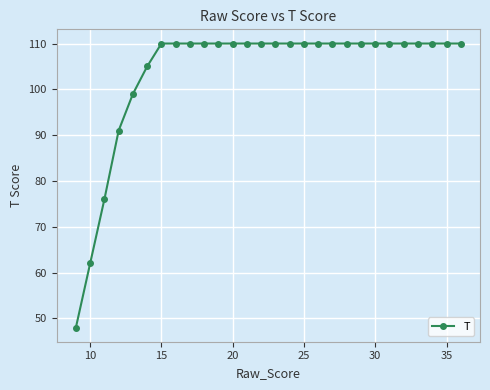

What is the smallest value displayed?

48